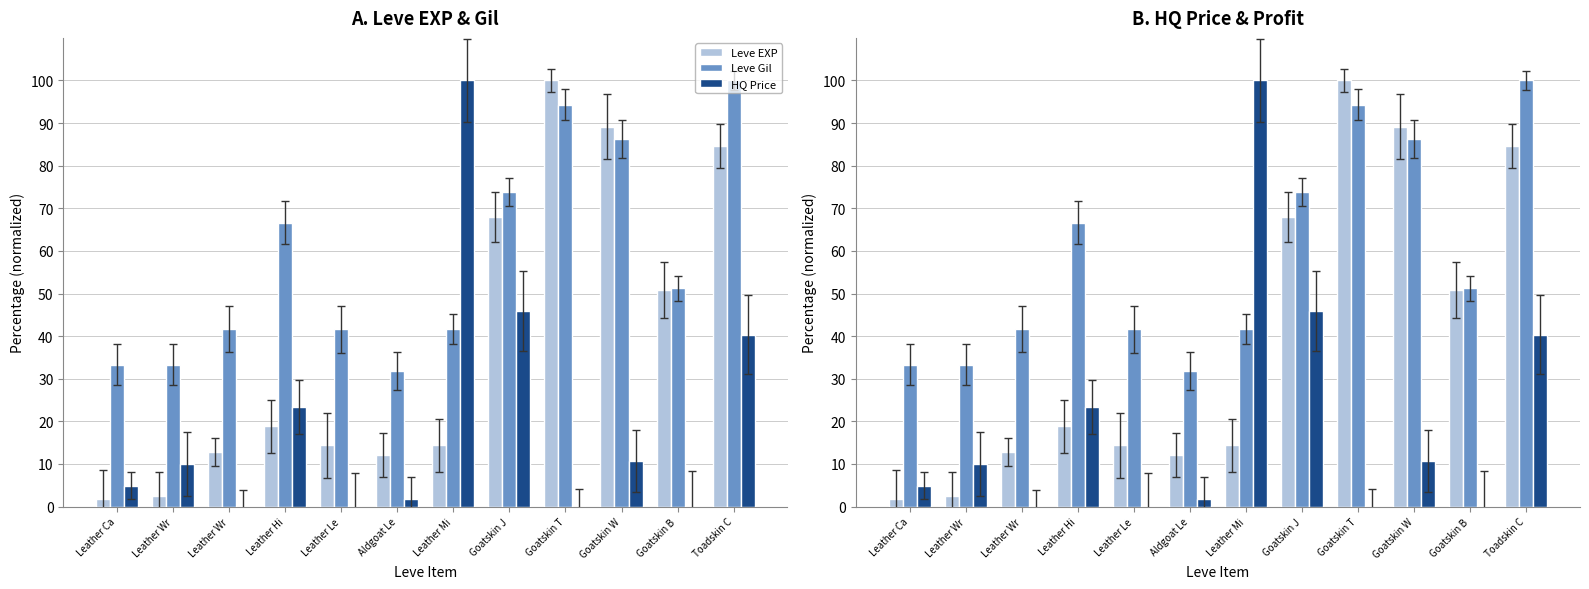

Read the HQ Price value at Aldgoat Le.

1.7